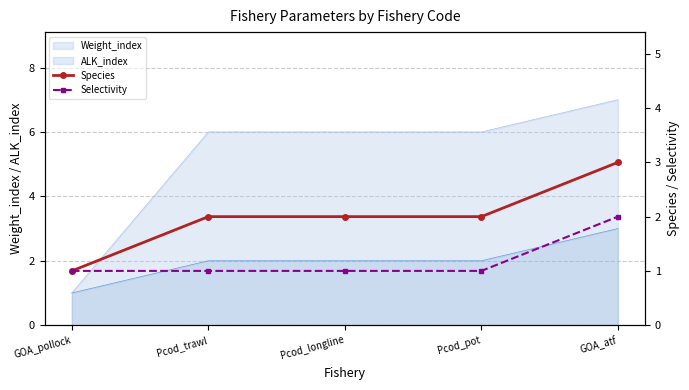

Which category has the highest value in the Weight_index series?

GOA_atf